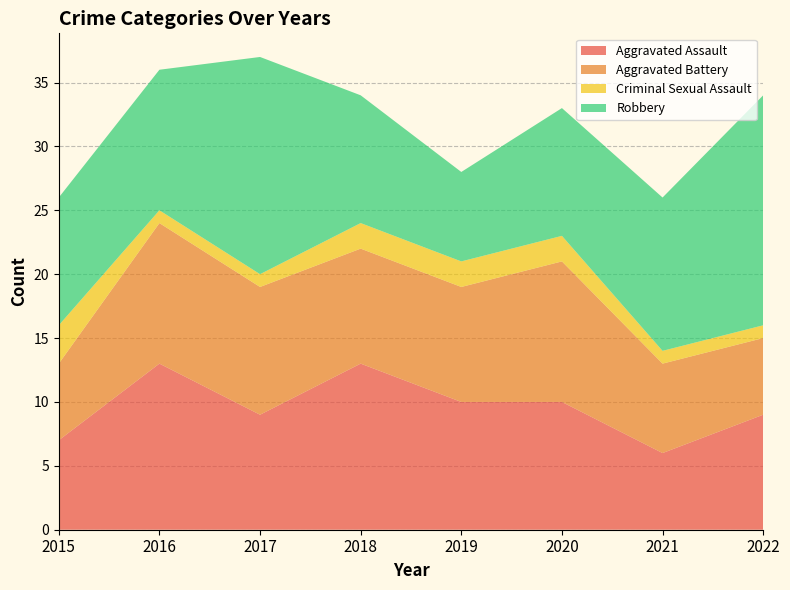

Reading right to left, transcribe all the data shown in this chart.

Aggravated Assault: 2022=9	2021=6	2020=10	2019=10	2018=13	2017=9	2016=13	2015=7
Aggravated Battery: 2022=6	2021=7	2020=11	2019=9	2018=9	2017=10	2016=11	2015=6
Criminal Sexual Assault: 2022=1	2021=1	2020=2	2019=2	2018=2	2017=1	2016=1	2015=3
Robbery: 2022=18	2021=12	2020=10	2019=7	2018=10	2017=17	2016=11	2015=10